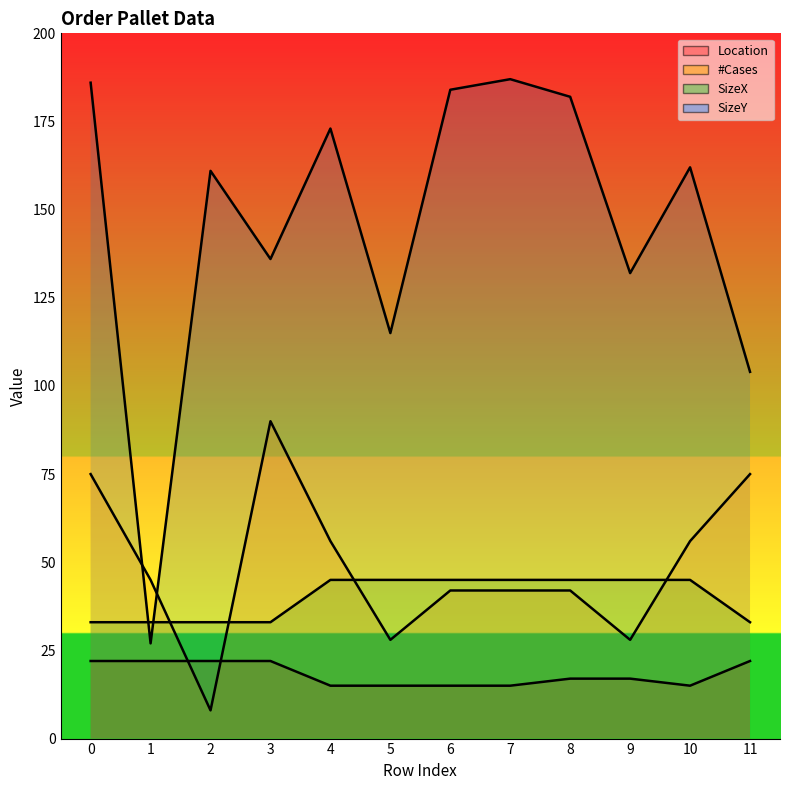

True or false: Location has more than 0 points higher than both neighbors.

True